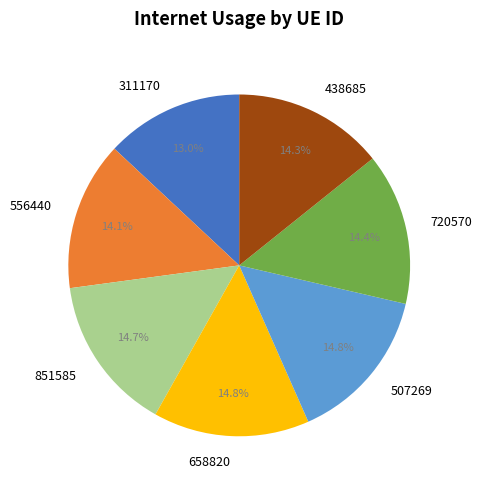

Is it true that 658820 is 29% of the pie?

False